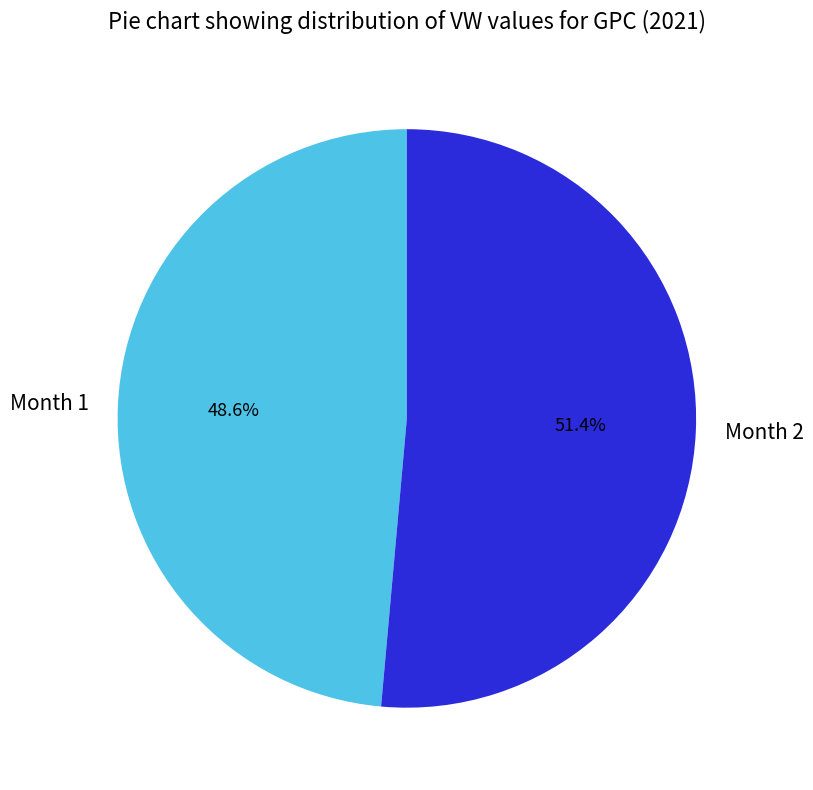

How many segments does this pie chart have?

2